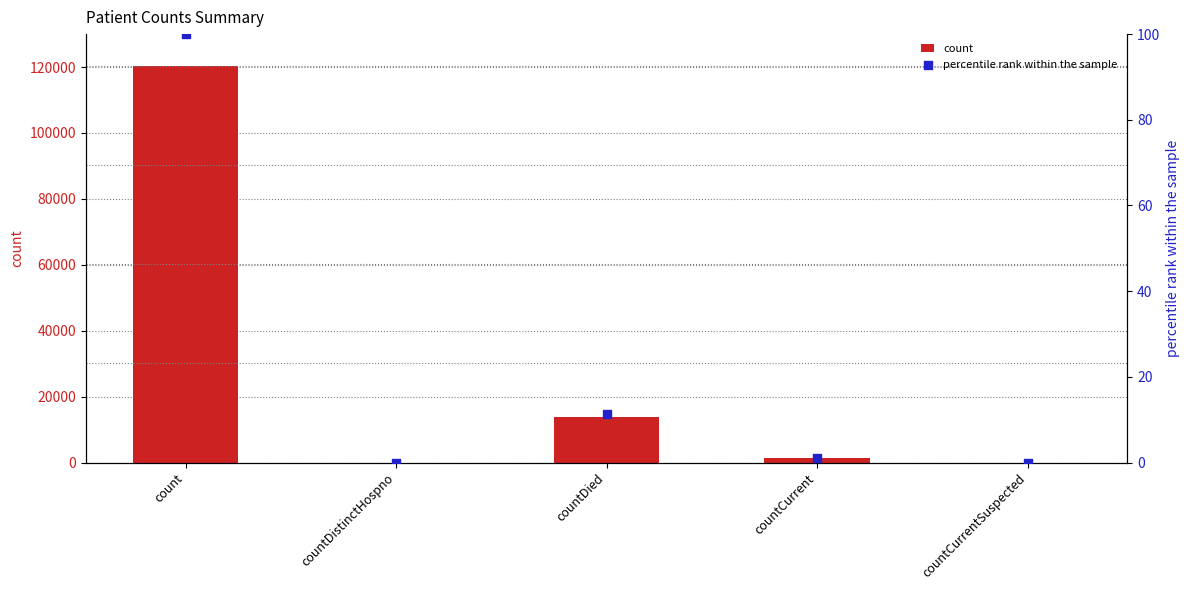

At which category is the sum across all series the highest?

count